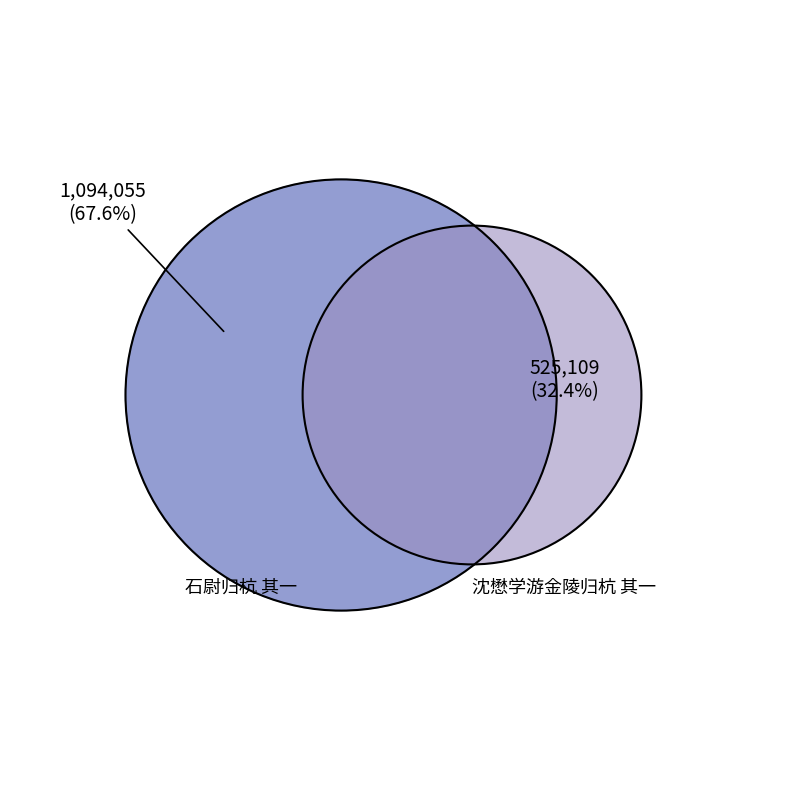

What is the change in value from 石尉归杭 其一 to 沈懋学游金陵归杭 其一?

-568946